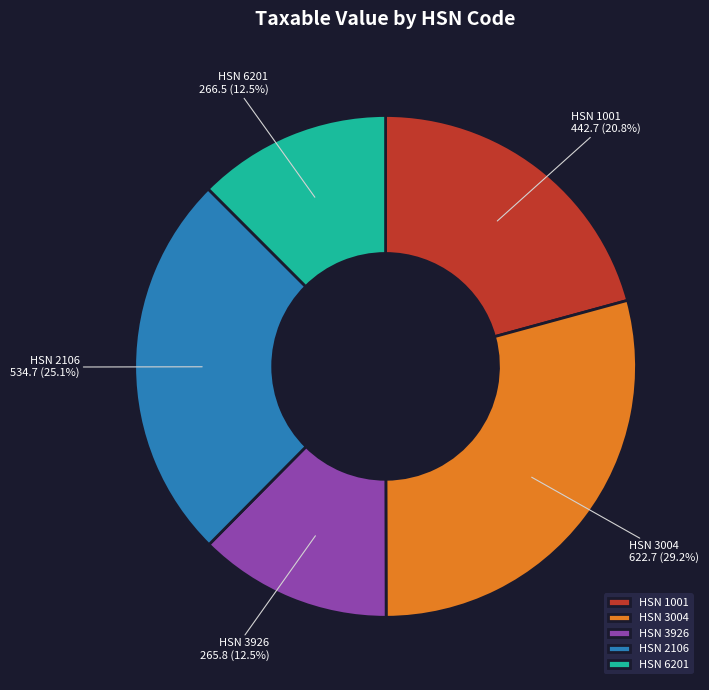

How much of the chart is everything except HSN 3926?

87.5%